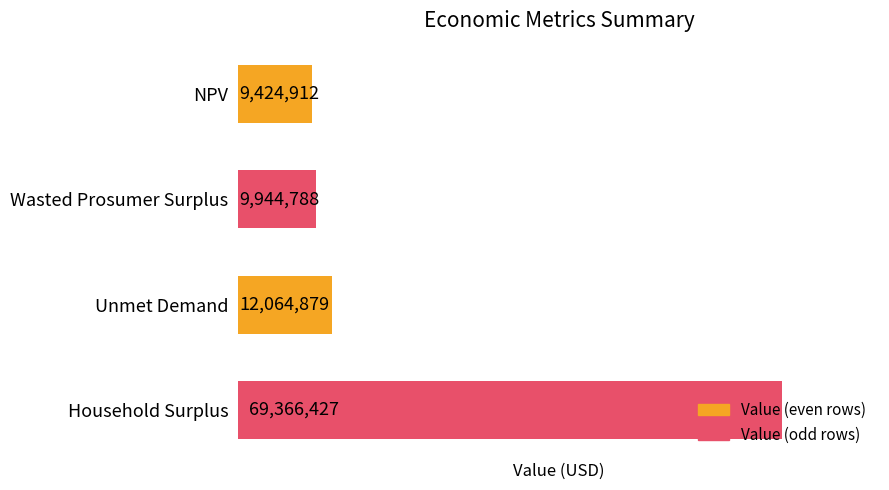

Are the bars horizontal?

Yes